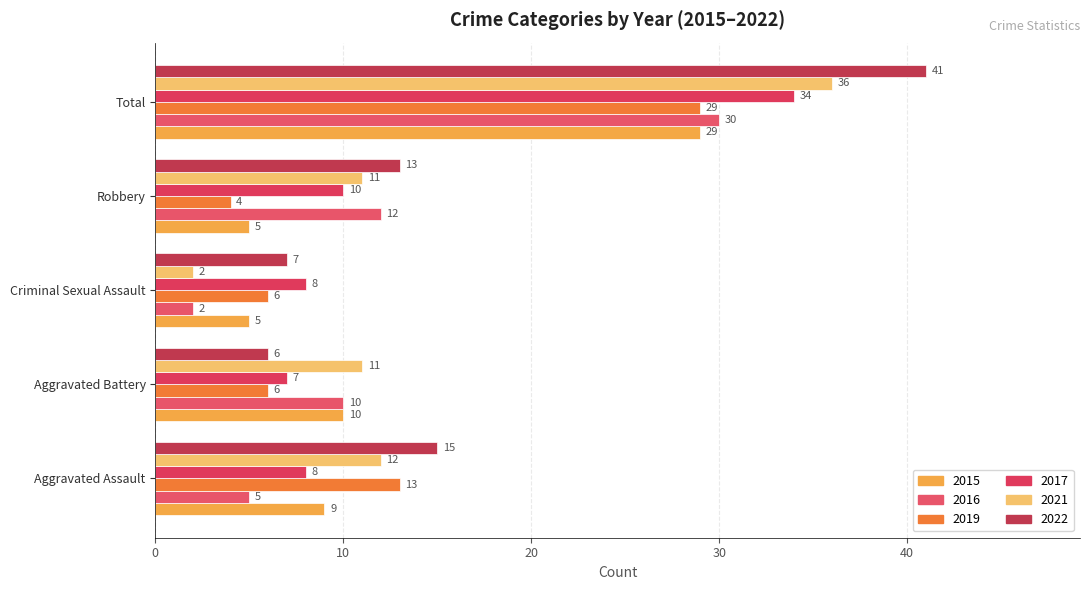

Rank the series at Robbery from highest to lowest value.

2022, 2016, 2021, 2017, 2015, 2019